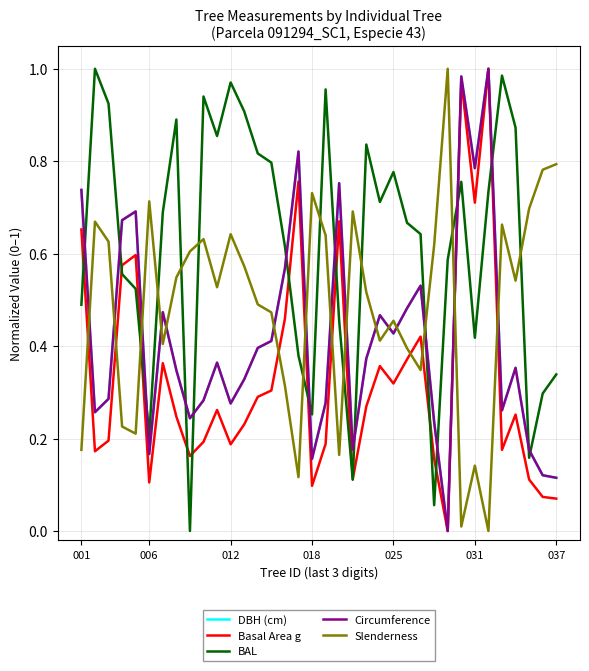

Which series has the largest total across all categories?

BAL